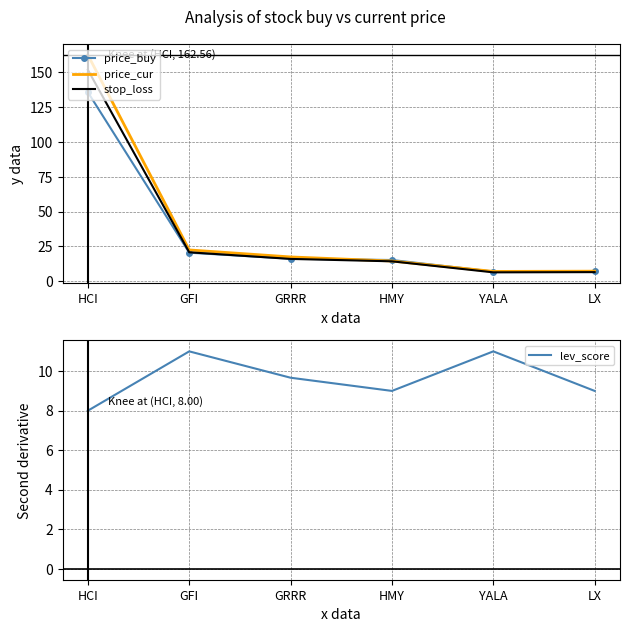

Which series has the largest total across all categories?

price_cur